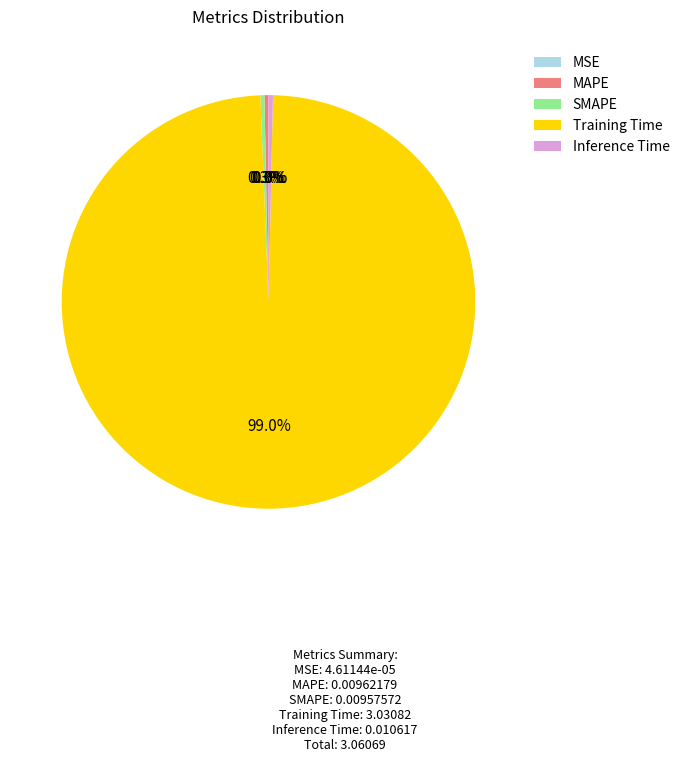

To the nearest percent, what is the difference between the largest and smallest slice percentages?

99%